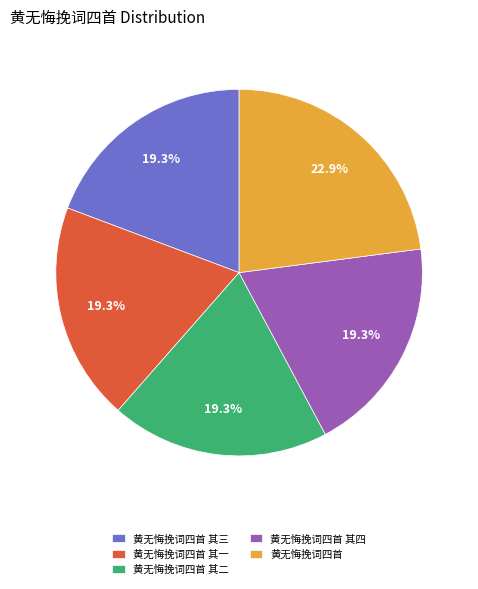

How many segments does this pie chart have?

5